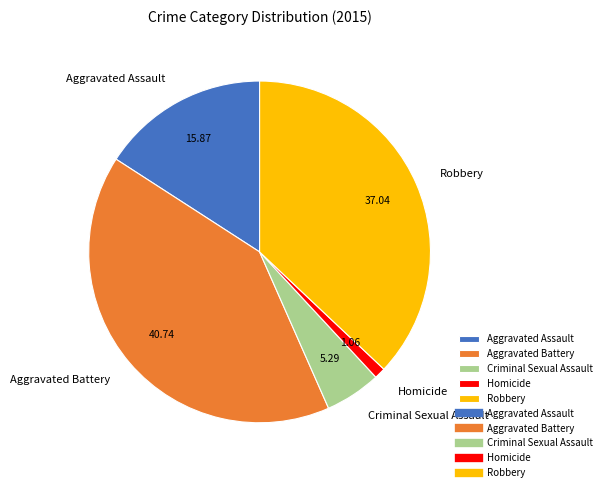

True or false: Aggravated Assault accounts for 16% of the total.

True